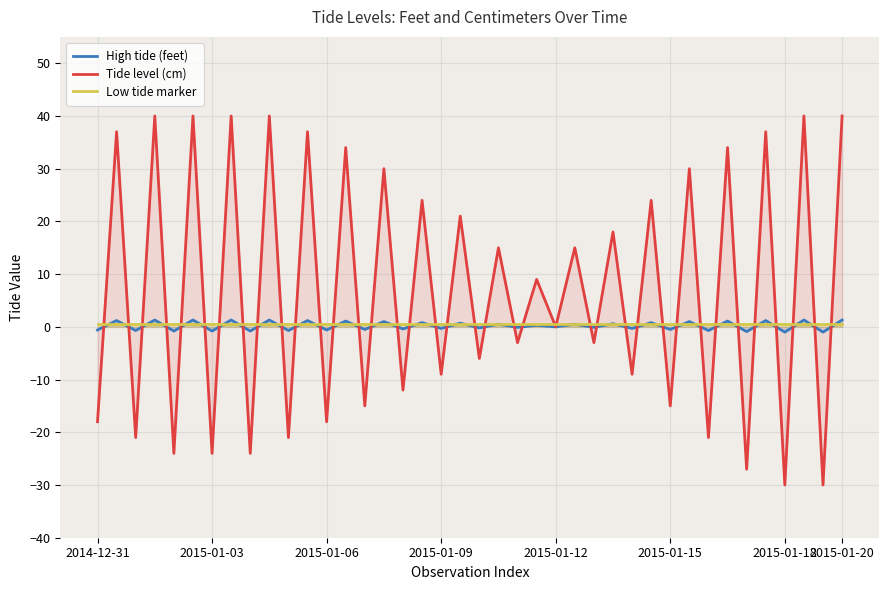

Is it true that Tide level (cm) equals -24.0 at 2015-01-03?

True